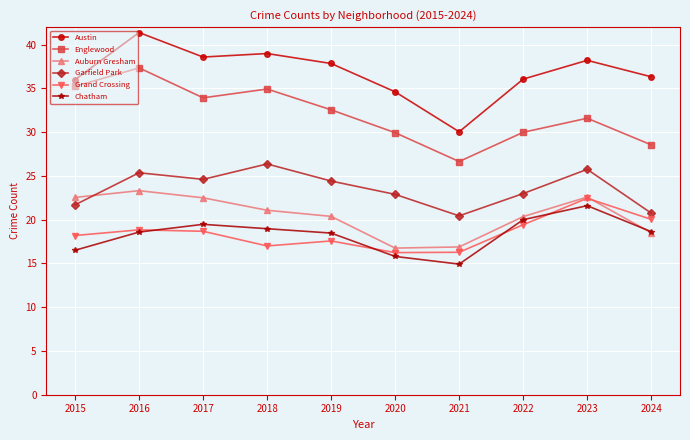

Rank the series at 2017 from lowest to highest value.

Grand Crossing, Chatham, Auburn Gresham, Garfield Park, Englewood, Austin